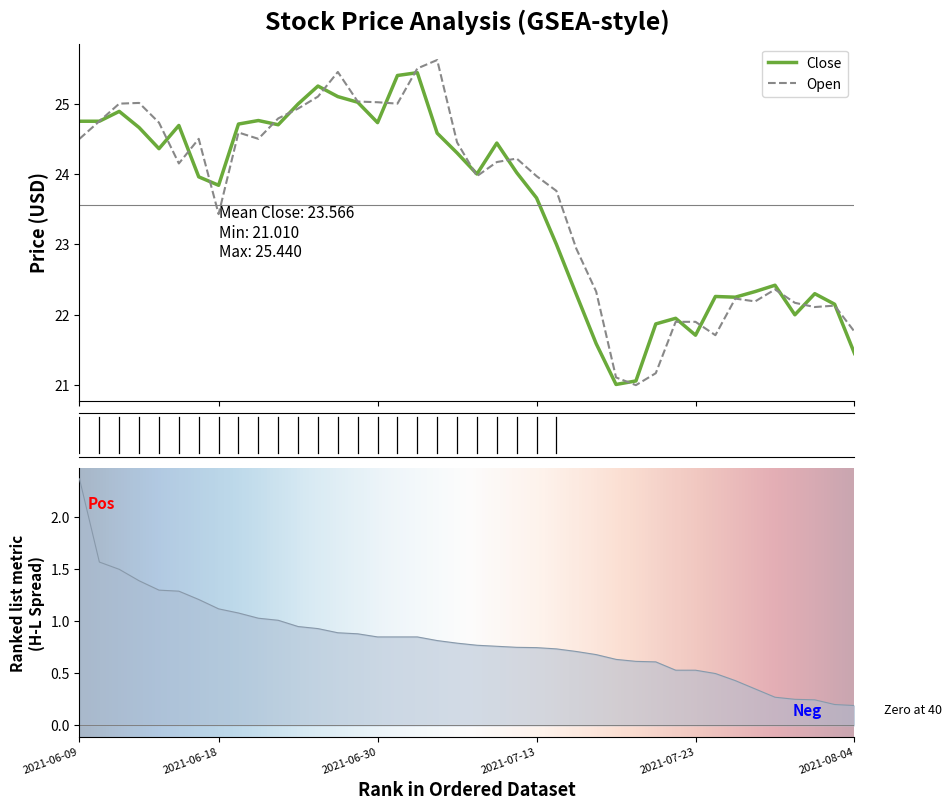

List the series in order of their peak value, lowest first.

Close, Open